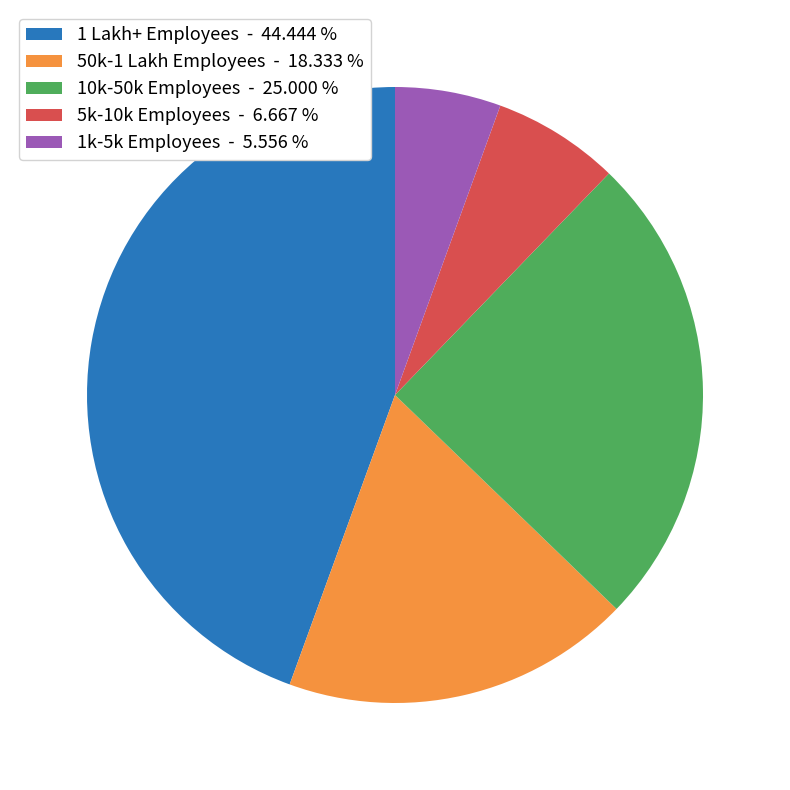

True or false: 1 Lakh+ Employees accounts for 44% of the total.

True